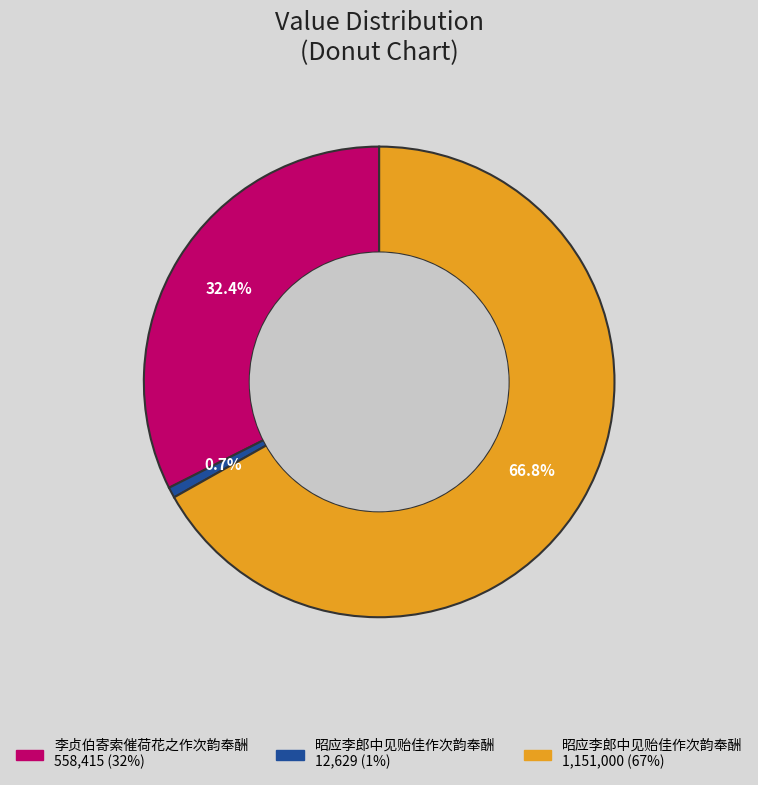

Is there a majority slice in this chart?

Yes